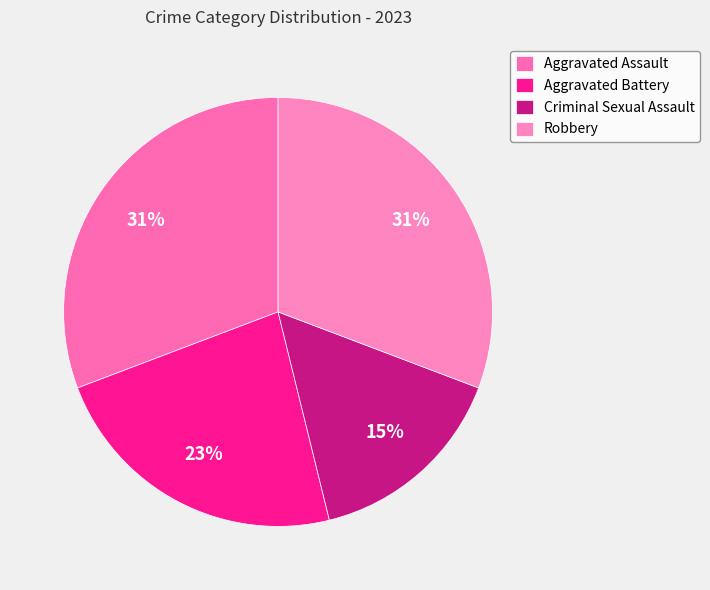

Which has a higher value, Criminal Sexual Assault or Robbery?

Robbery